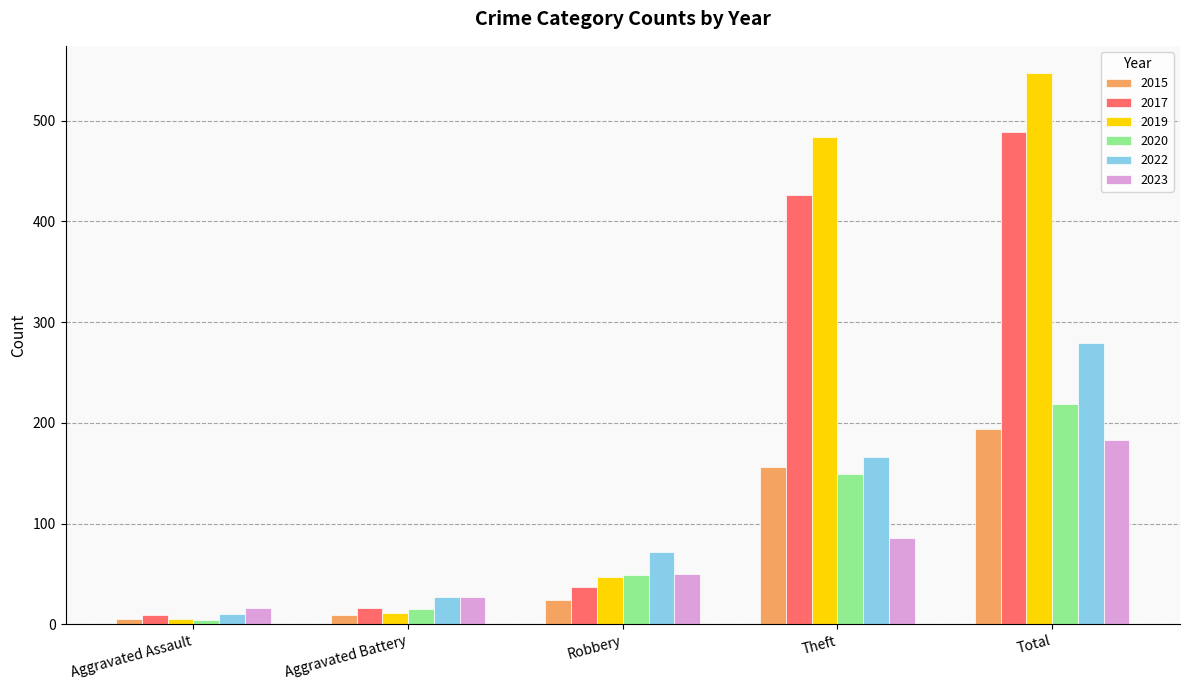

How many groups of bars are there?

5